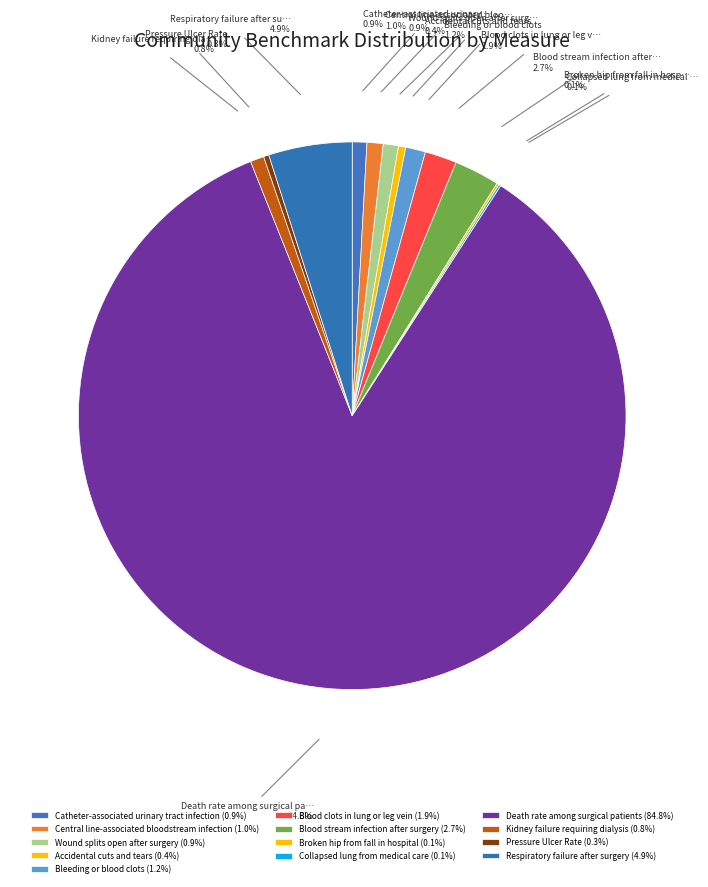

Is it true that Blood clots in lung or leg vein is 2% of the pie?

True